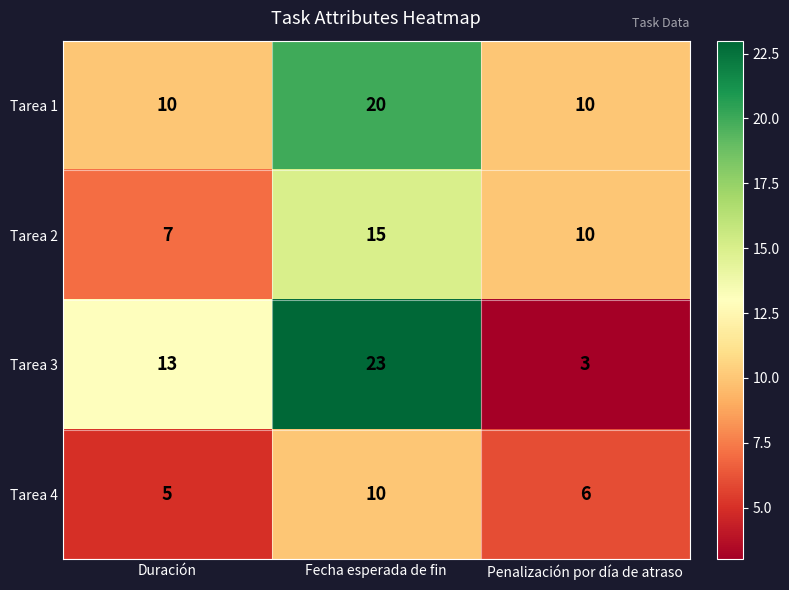

Is it true that Tarea 2 equals 17 at Penalización por día de atraso?

False